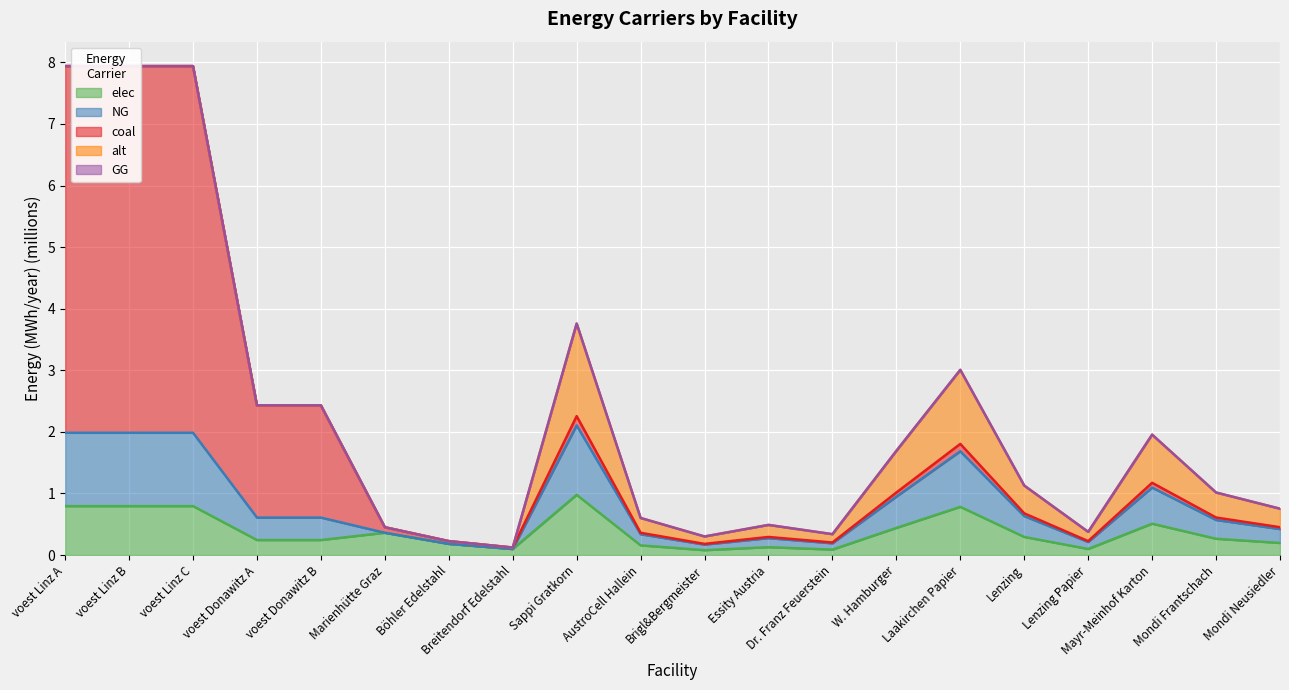

True or false: elec has a value of 0.3 at Mondi Frantschach.

True